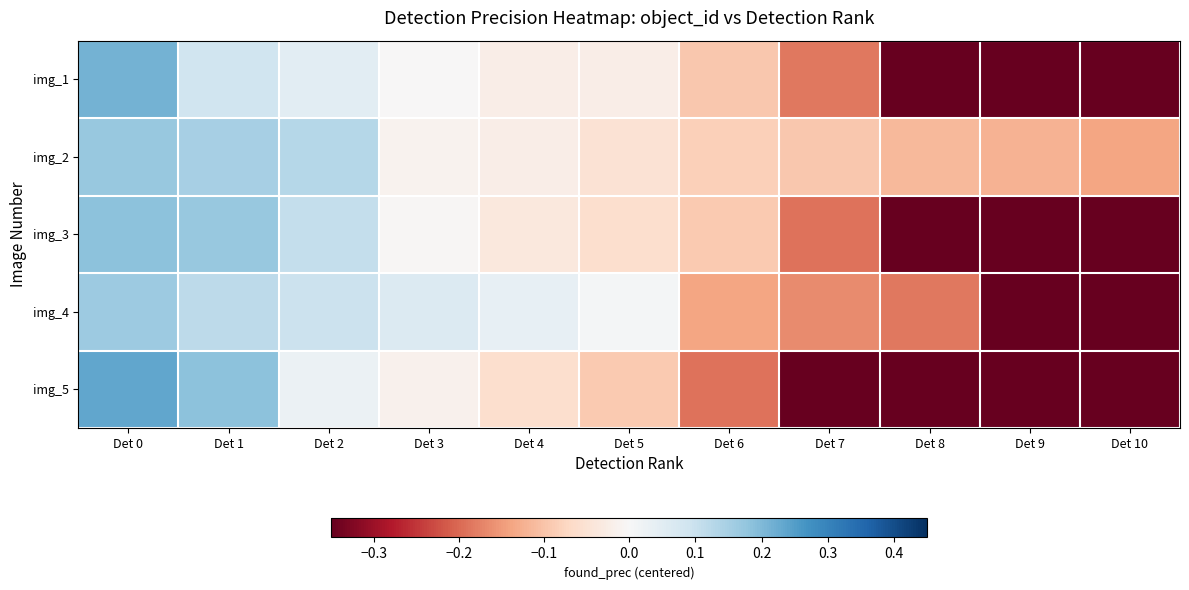

What is the smallest value displayed?

-0.6